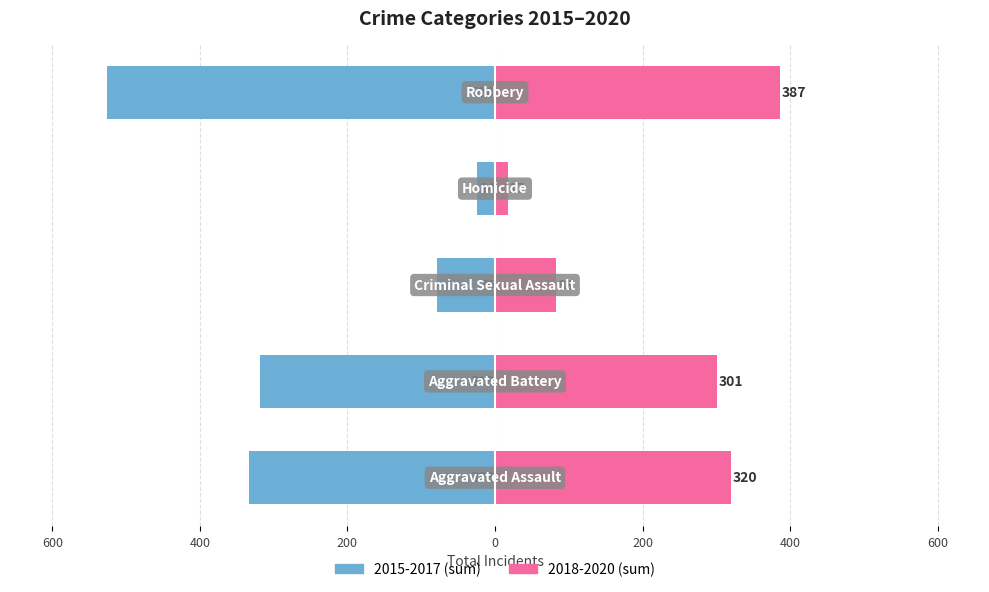

How many groups of bars are there?

5